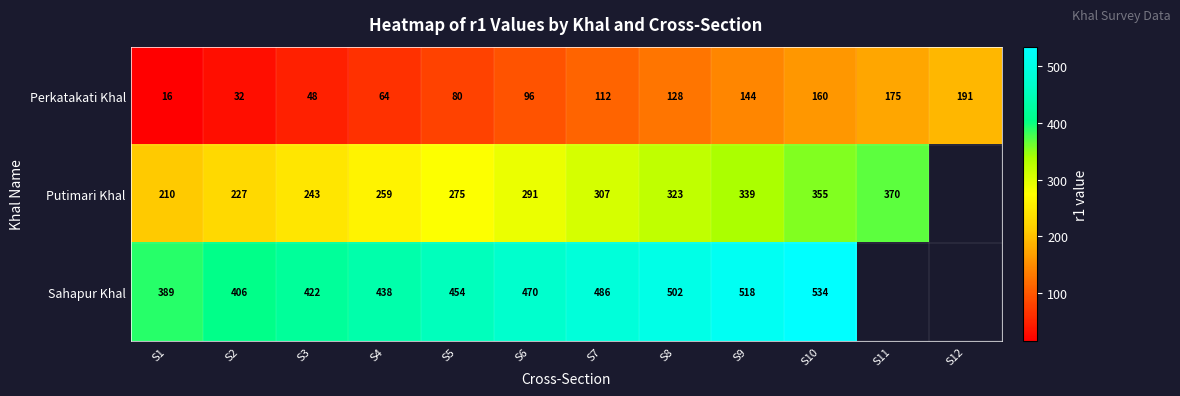

At which category does the chart reach its minimum across all series?

S1